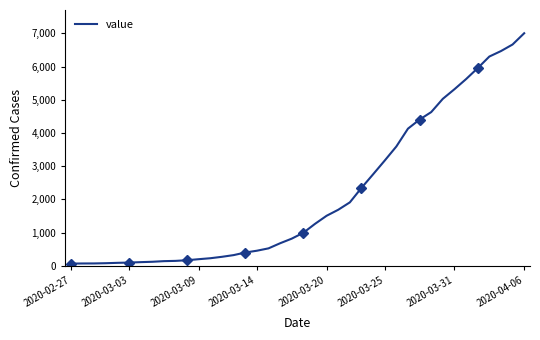

Is it true that the value at 15 is 704?

False